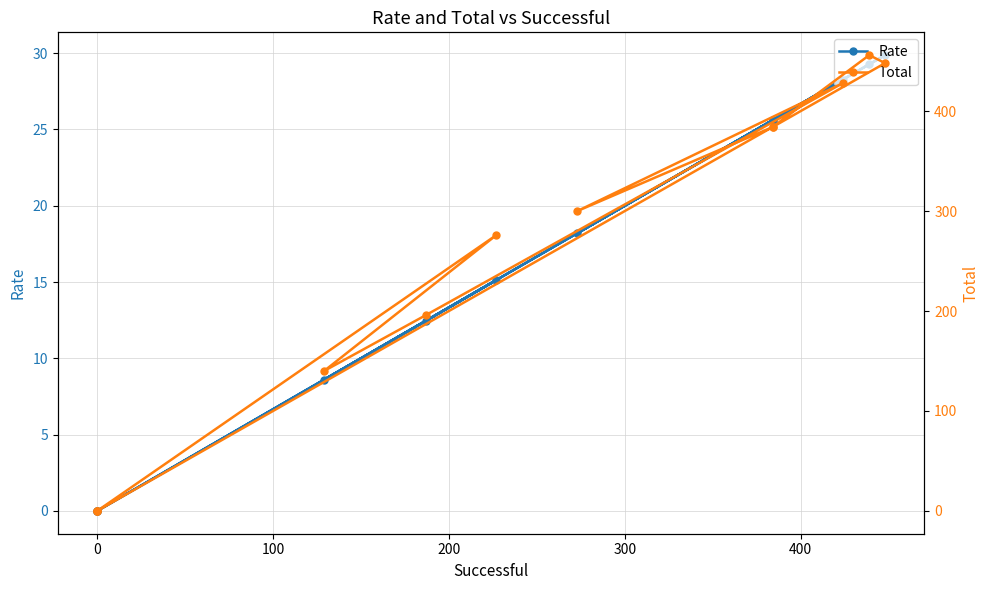

Rank the series by their maximum value, from highest to lowest.

Total, Rate